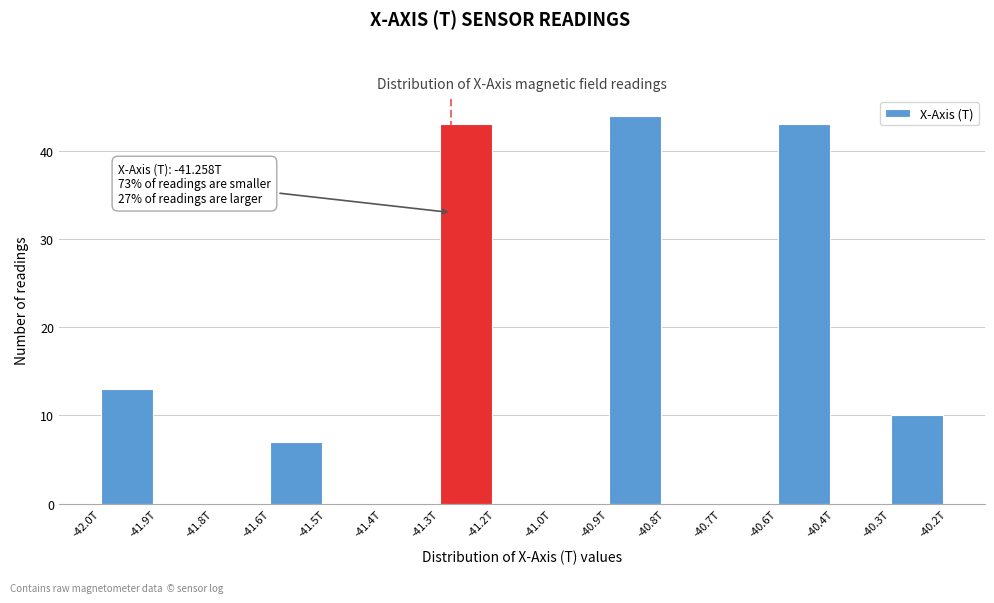

Reading right to left, list all the values displayed in this chart.

-40.3T=10	-40.4T=0	-40.6T=43	-40.7T=0	-40.8T=0	-40.9T=44	-41.0T=0	-41.2T=0	-41.3T=43	-41.4T=0	-41.5T=0	-41.6T=7	-41.8T=0	-41.9T=0	-42.0T=13